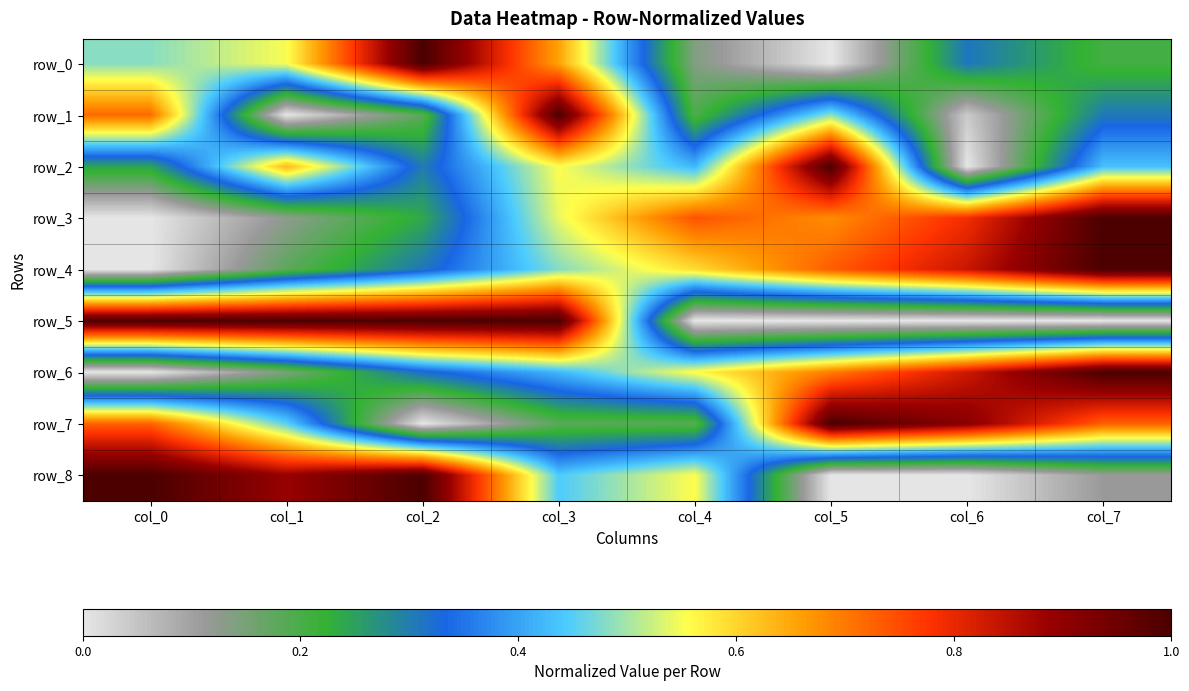

The row_5 series shows 1.0 at col_2. True or false?

True